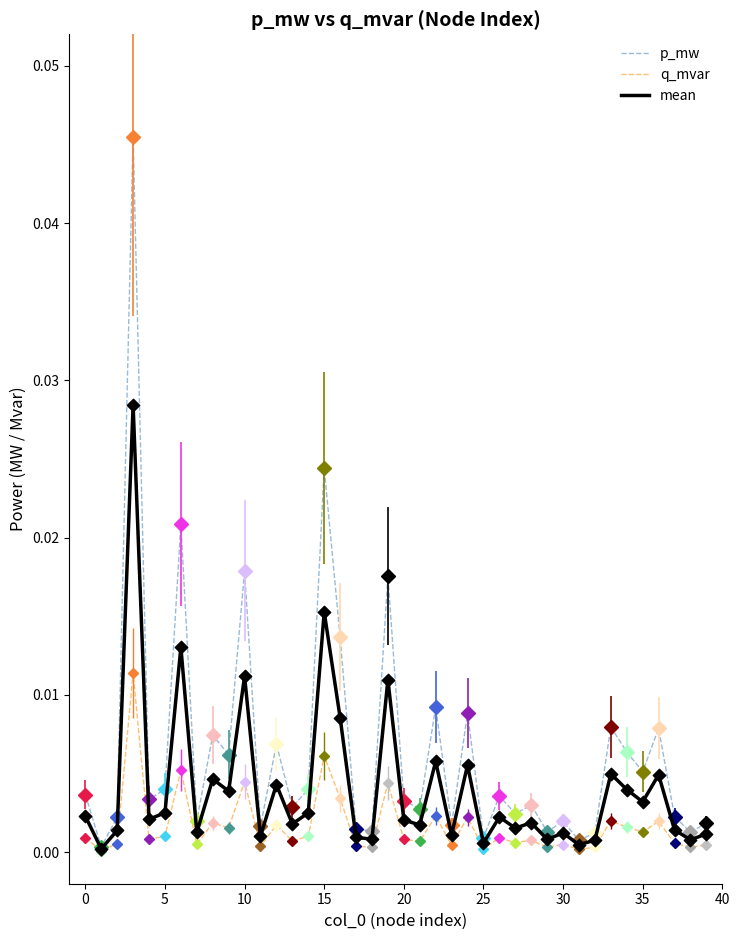

What are all the series names shown in the legend?

p_mw, q_mvar, mean